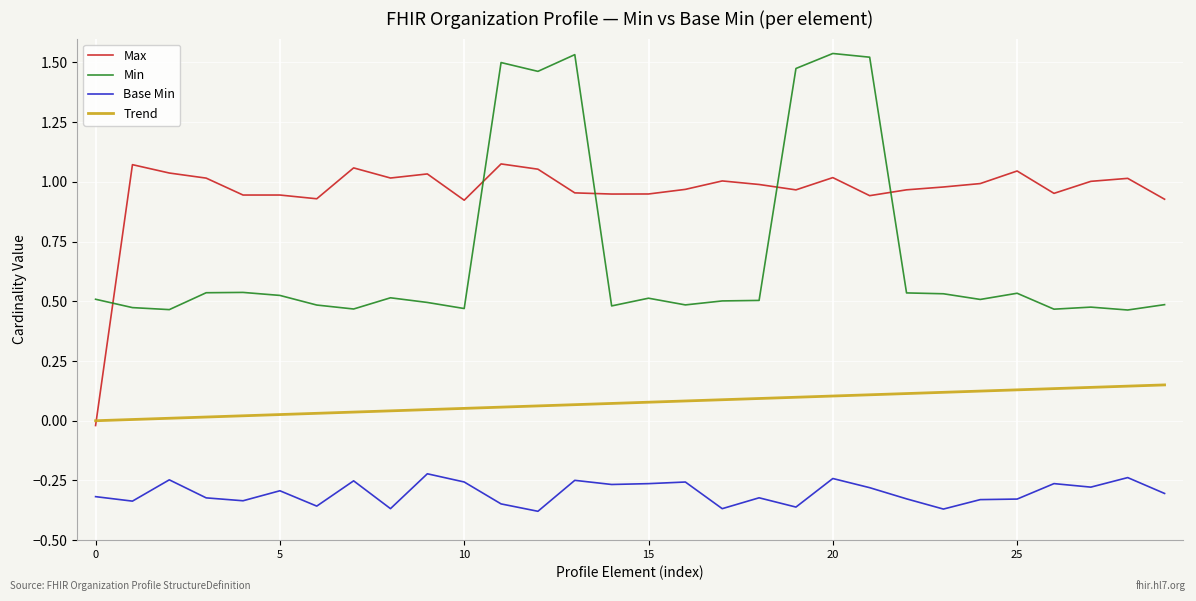

List the series in order of their overall mean, lowest first.

Base Min, Trend, Min, Max